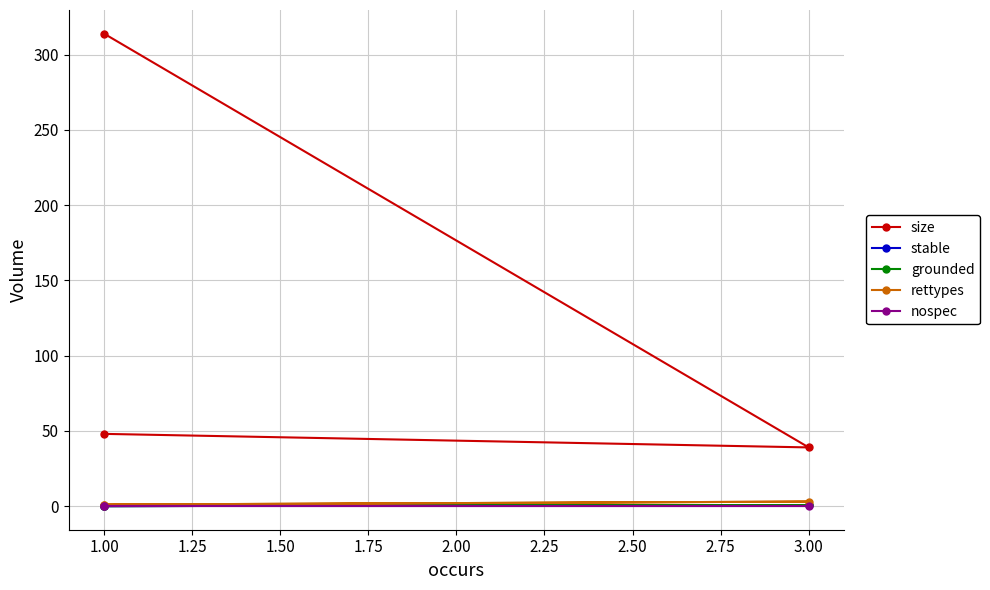

True or false: rettypes has a value of 1.0 at 1.00.

True